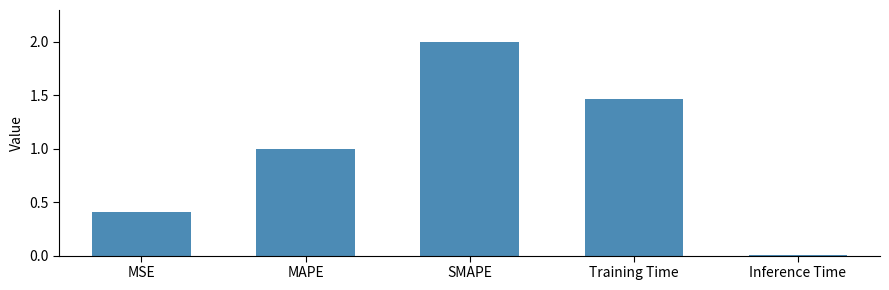

Which has a higher value, Inference Time or Training Time?

Training Time